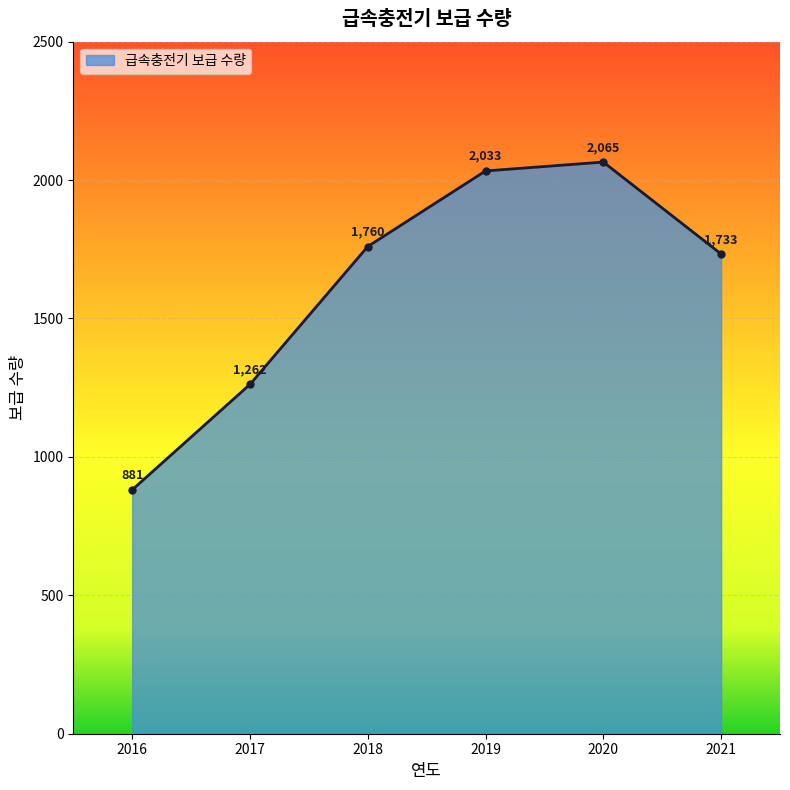

How many data points does each series have?

6